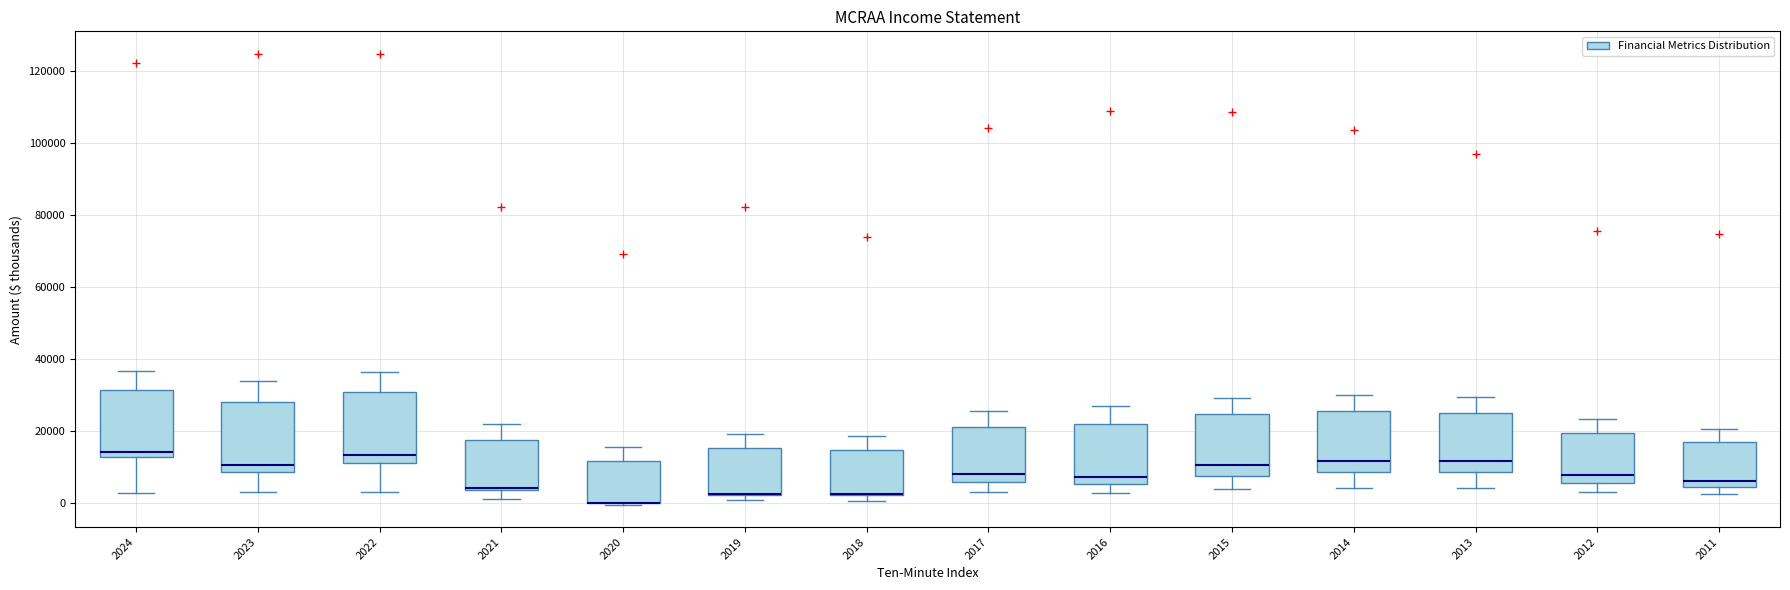

Reading left to right, read every box against the y-axis: the position of its median line, the range the box covers, and the ends of its whiskers. The values are not printed on the chart, so give them approximately, as read against the axis.

2024: median 14000, box 12000 to 32000, whiskers 2000 to 36000
2023: median 10000, box 8000 to 28000, whiskers 4000 to 34000
2022: median 14000, box 12000 to 30000, whiskers 4000 to 36000
2021: median 4000, box 4000 to 18000, whiskers 2000 to 22000
2020: median 0 (drawn on the box's lower edge), box 0 to 12000, whiskers 0 to 16000
2019: median 2000 (drawn on the box's lower edge), box 2000 to 16000, whiskers 0 to 20000
2018: median 2000 (drawn on the box's lower edge), box 2000 to 14000, whiskers 0 to 18000
2017: median 8000, box 6000 to 22000, whiskers 4000 to 26000
2016: median 8000, box 6000 to 22000, whiskers 2000 to 26000
2015: median 10000, box 8000 to 24000, whiskers 4000 to 30000
2014: median 12000, box 8000 to 26000, whiskers 4000 to 30000
2013: median 12000, box 8000 to 26000, whiskers 4000 to 30000
2012: median 8000, box 6000 to 20000, whiskers 4000 to 24000
2011: median 6000, box 4000 to 18000, whiskers 2000 to 20000